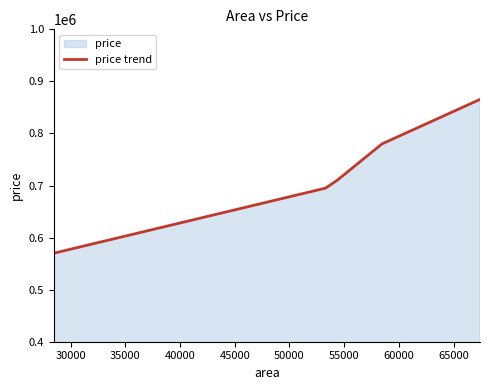

True or false: the data has more than 1 interior local peaks.

False